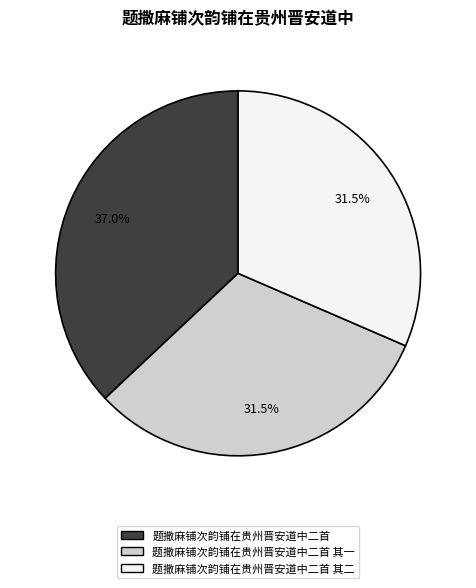

Does any single category account for the majority?

No